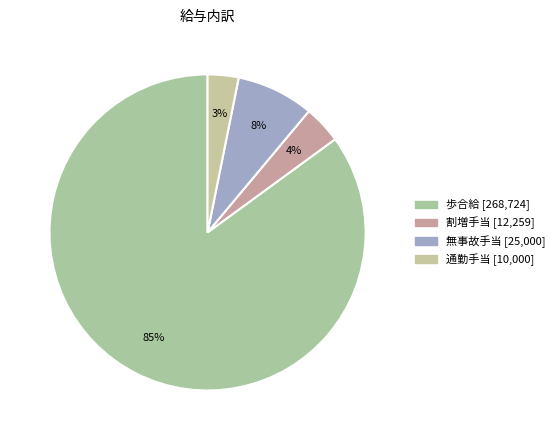

How many slices are in this pie chart?

4